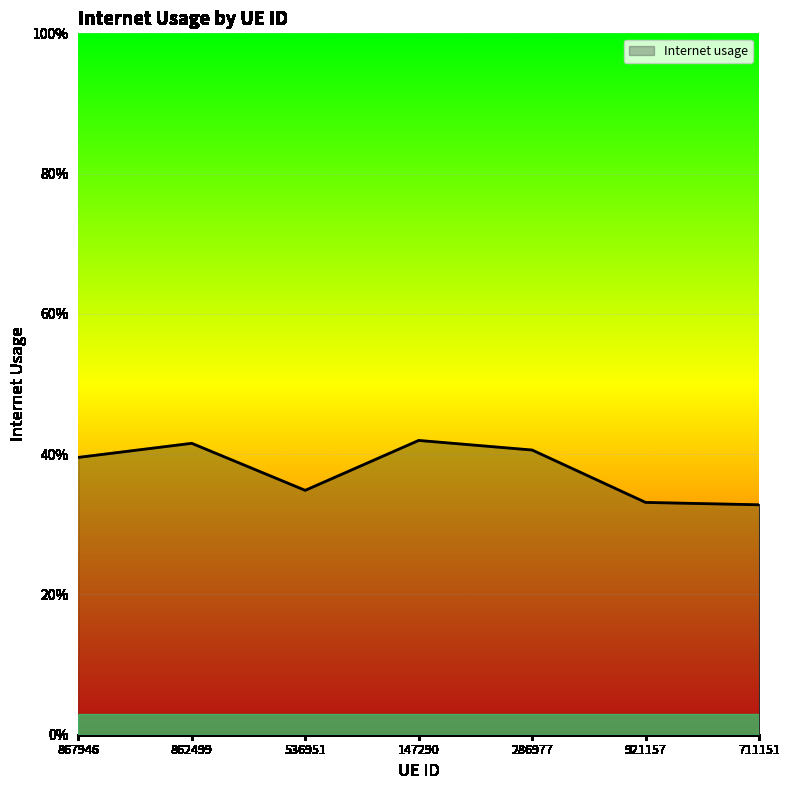

Does the chart have visible grid lines?

Yes